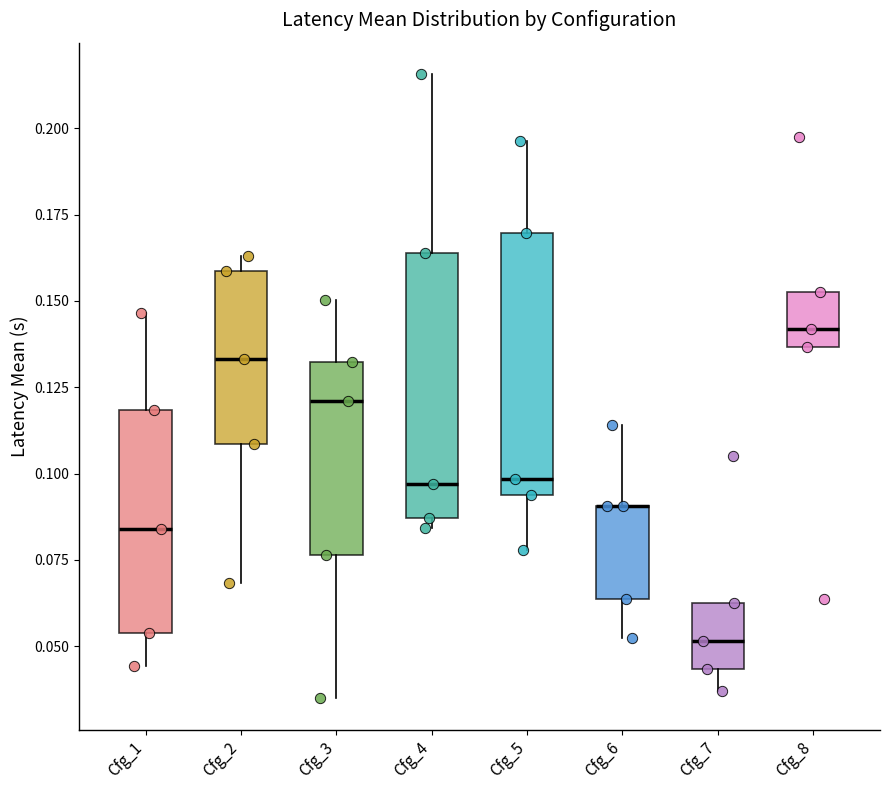

Reading left to right, read every box against the y-axis: the position of its median line, the range the box covers, and the ends of its whiskers. The values are not printed on the chart, so give them approximately, as read against the axis.

Cfg_1: median 0.085, box 0.055 to 0.120, whiskers 0.045 to 0.145
Cfg_2: median 0.135, box 0.110 to 0.160, whiskers 0.070 to 0.165
Cfg_3: median 0.120, box 0.075 to 0.130, whiskers 0.035 to 0.150
Cfg_4: median 0.095, box 0.085 to 0.165, whiskers 0.085 (just below the box's lower edge) to 0.215
Cfg_5: median 0.100, box 0.095 to 0.170, whiskers 0.080 to 0.195
Cfg_6: median 0.090 (drawn on the box's upper edge), box 0.065 to 0.090, whiskers 0.055 to 0.115
Cfg_7: median 0.050, box 0.045 to 0.065, whiskers 0.035 to 0.065
Cfg_8: median 0.140, box 0.135 to 0.155, whiskers 0.135 to 0.155